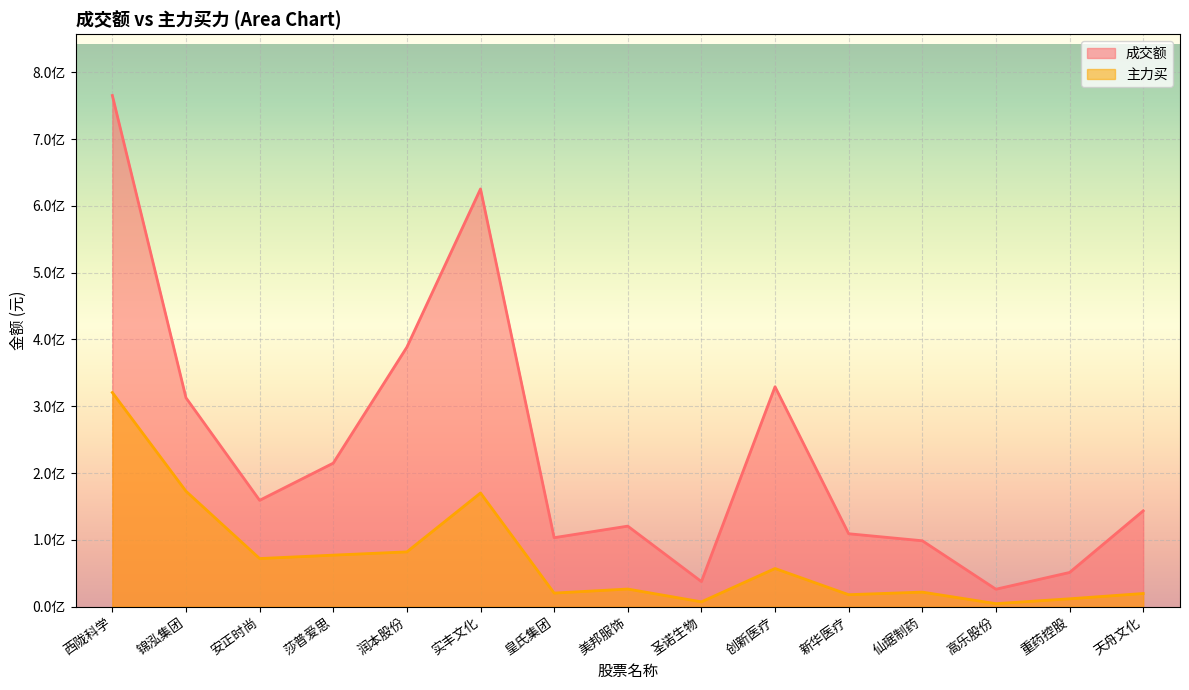

Is it true that 主力买 equals 288434524 at 锦泓集团?

False